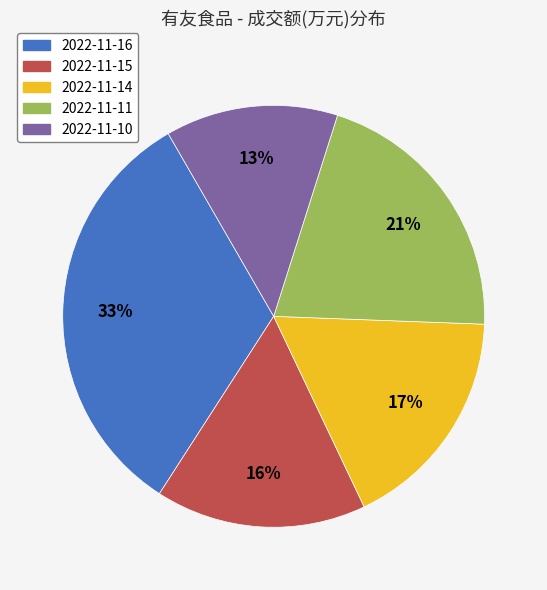

To the nearest percent, what portion does 2022-11-14 represent?

17%